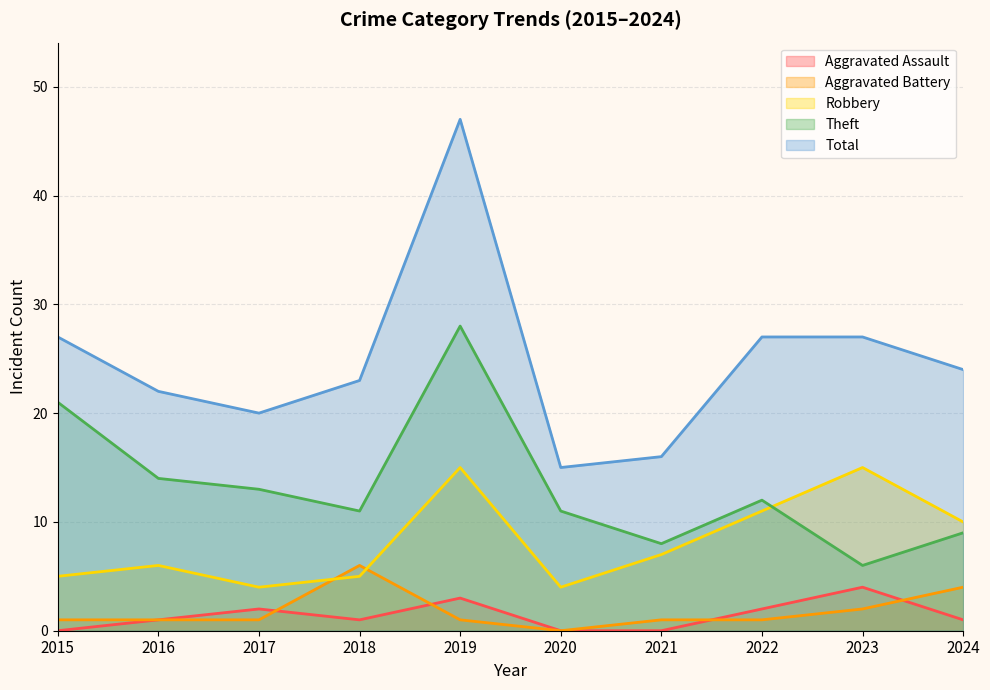

Where do Aggravated Battery and Robbery first cross each other?

2017 and 2018